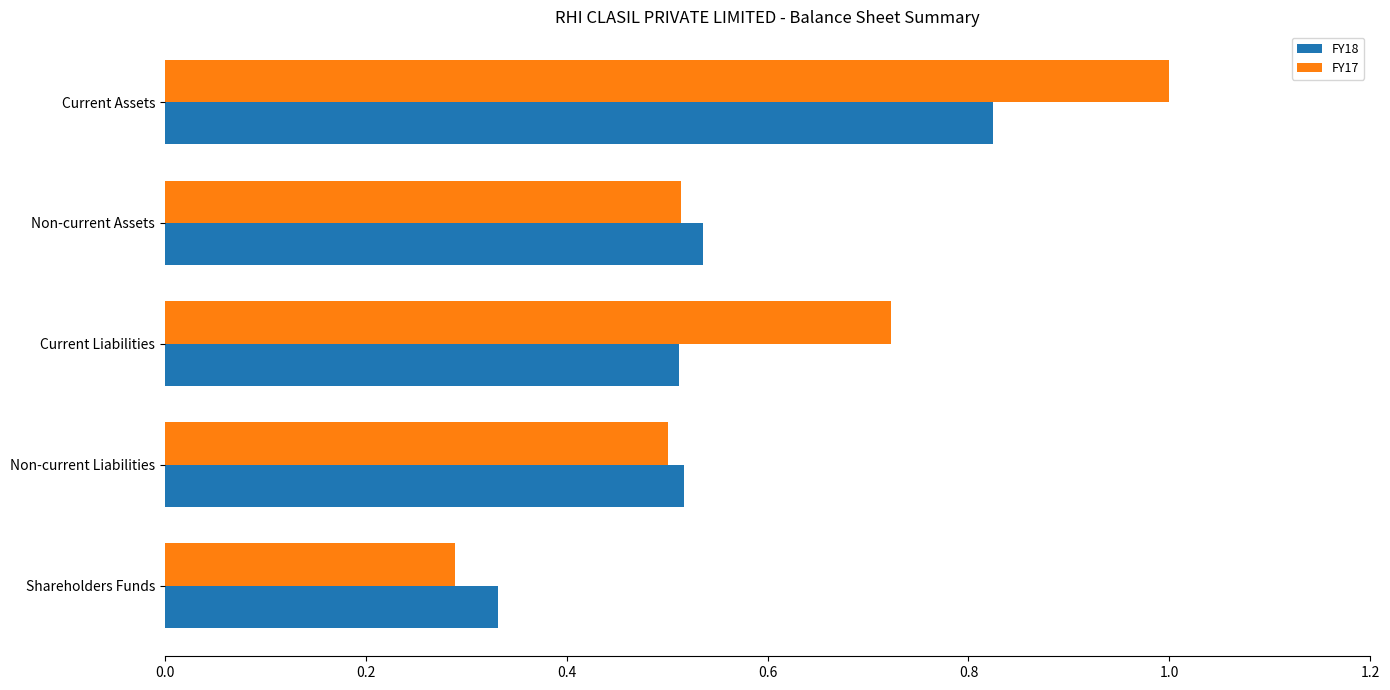

The FY17 series shows 1.0 at Current Assets. True or false?

True